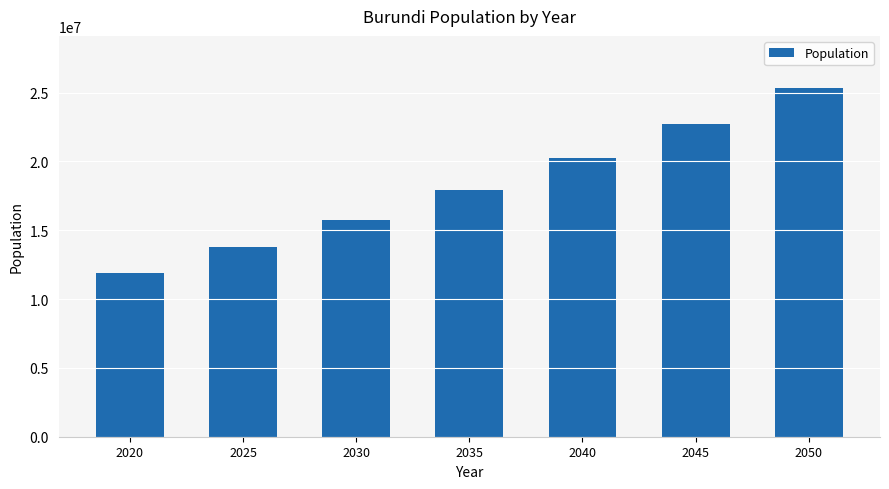

Which label corresponds to the largest value in the chart?

2050